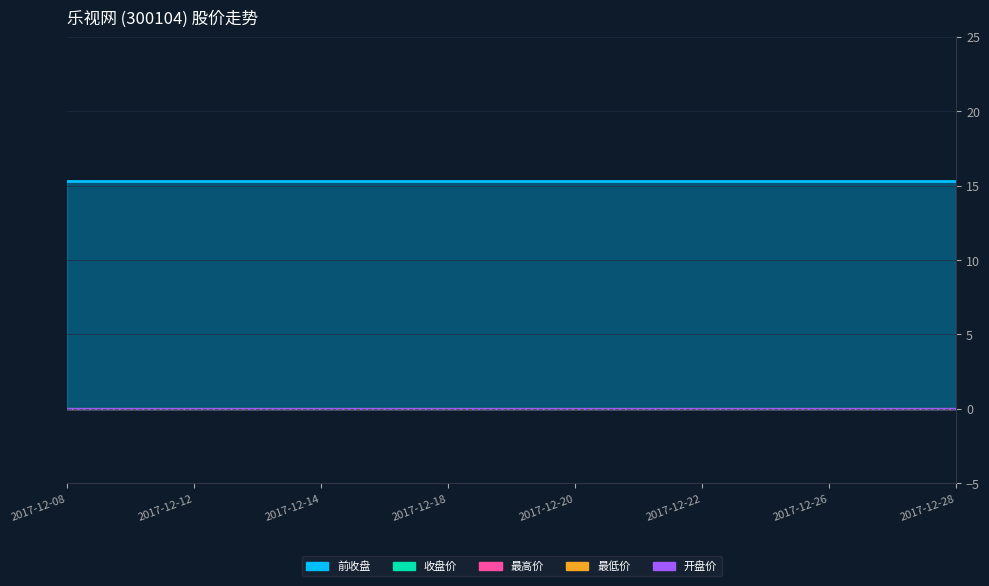

What is the value of the 前收盘 point at the 13th from the left?

15.3